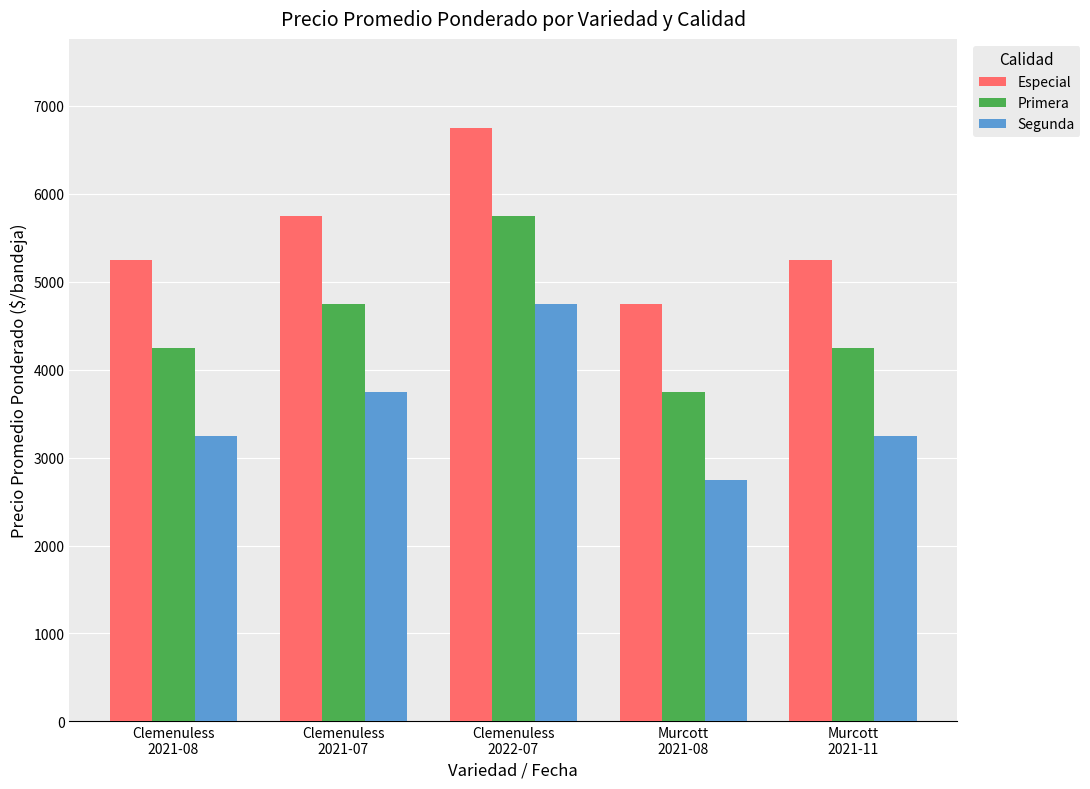

How many groups of bars are there?

5